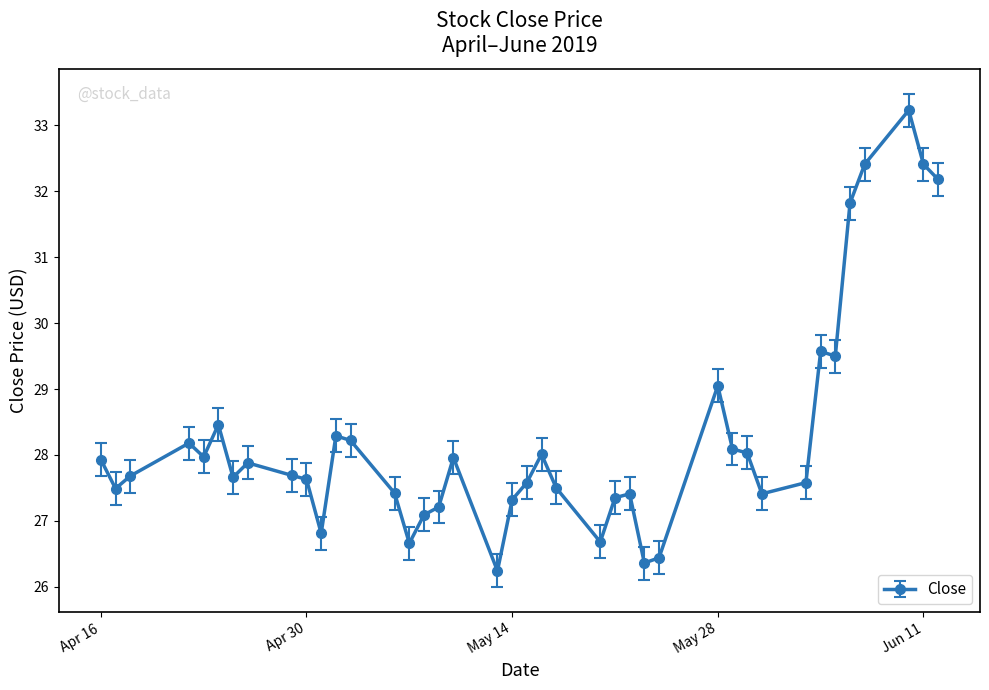

What is the smallest value displayed?

26.2